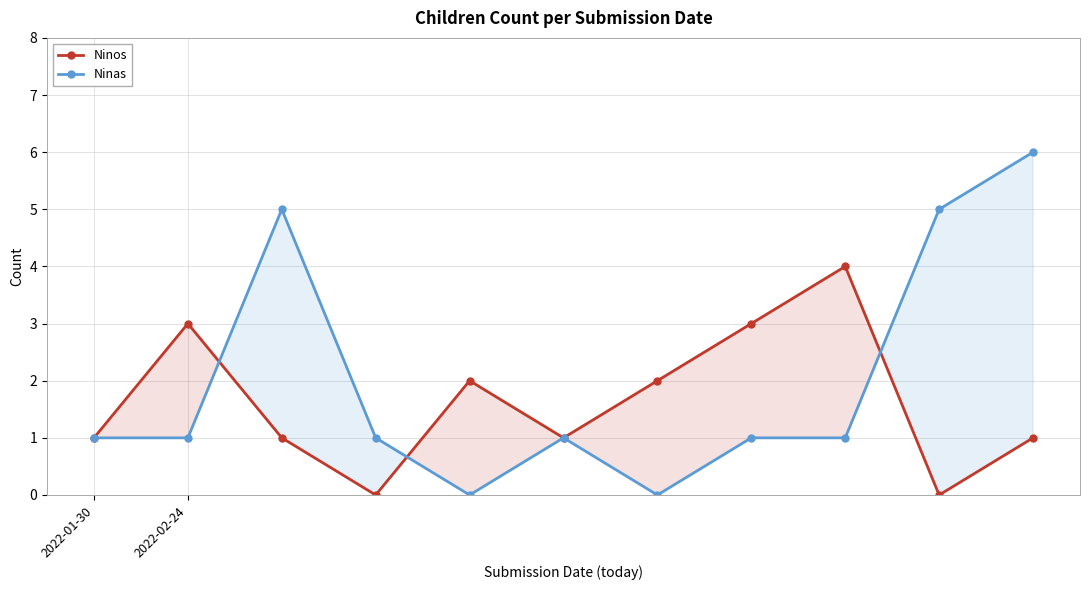

Which series changed the most between 8 and 10?

Ninas